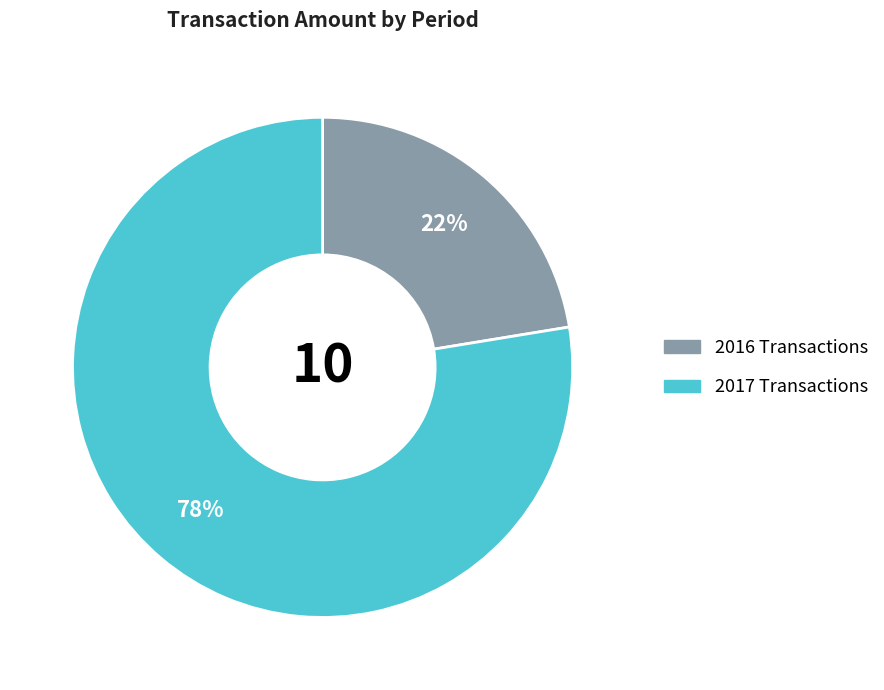

To the nearest percent, what is the average slice percentage?

50%